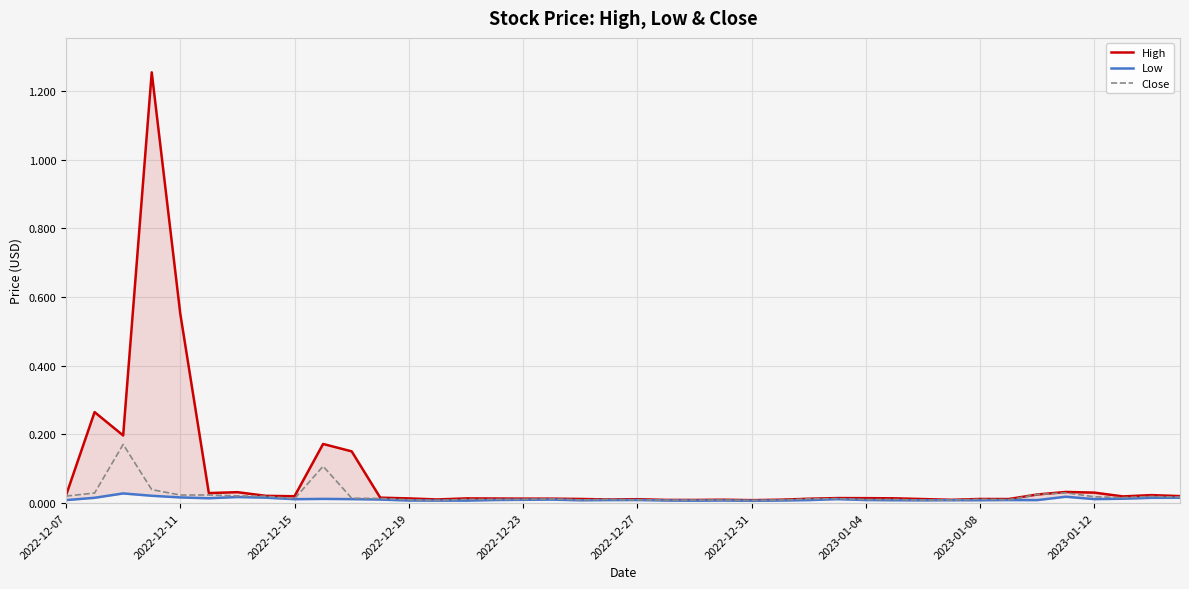

True or false: Low and Close cross at least once.

False